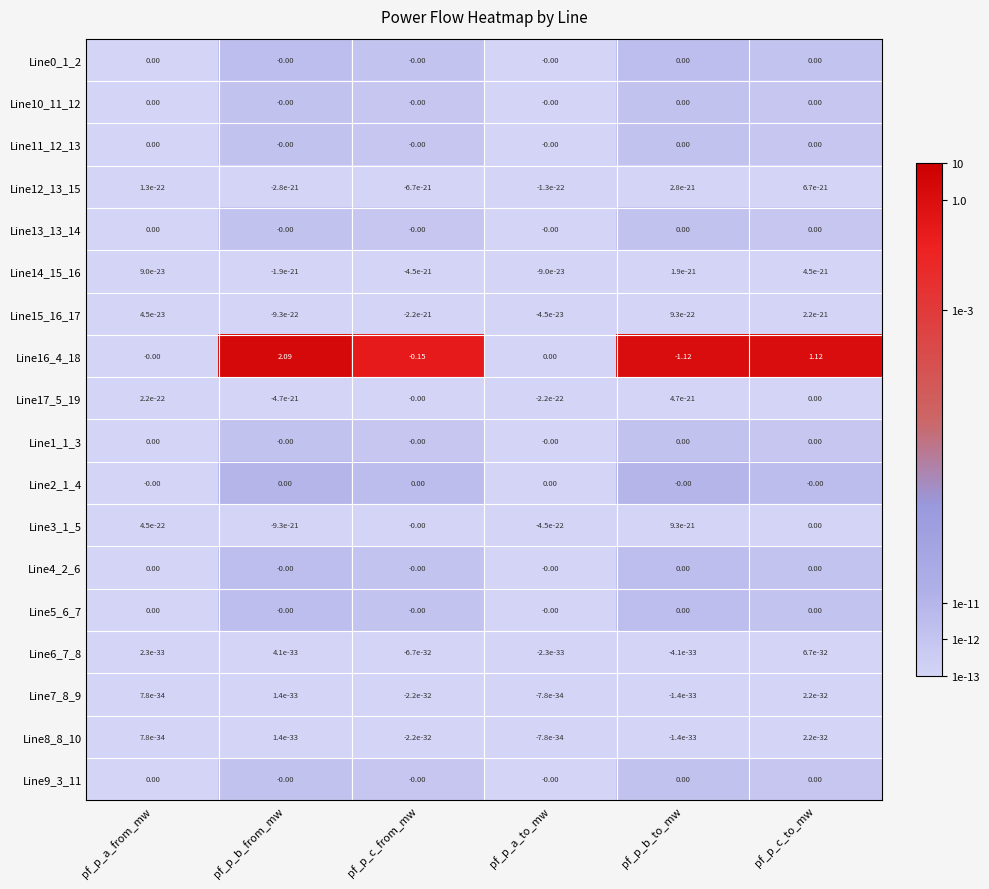

Which category has the highest value across all series?

pf_p_b_from_mw